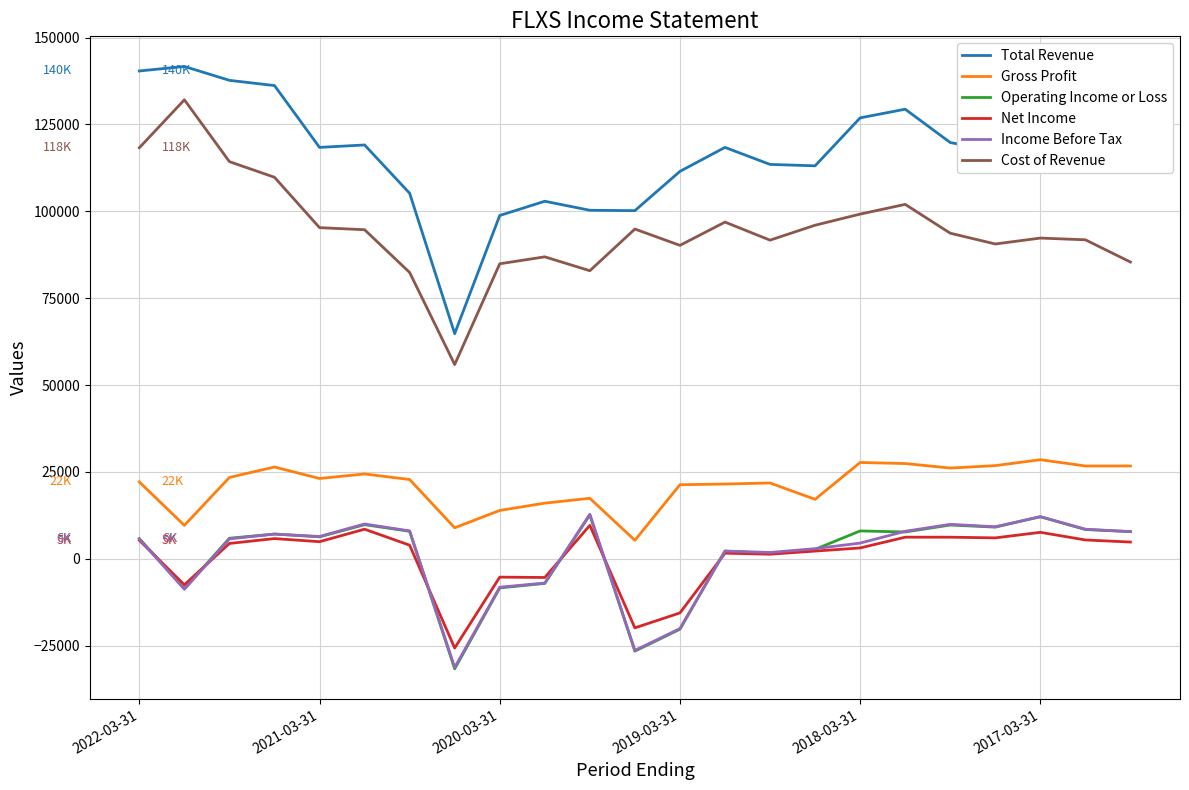

What is the difference between the maximum and minimum values in the Cost of Revenue series?

76200